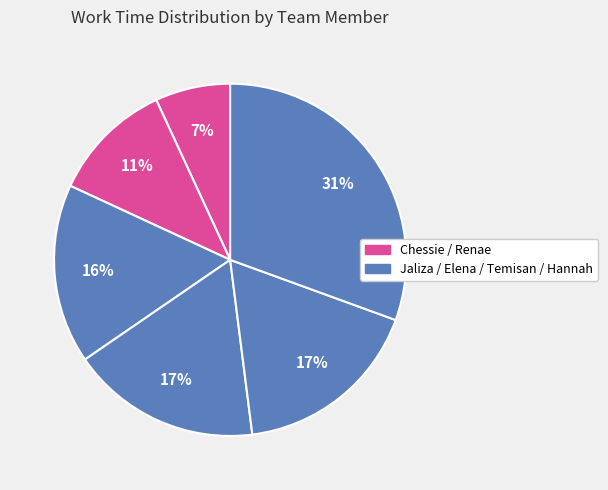

To the nearest percent, what is the average slice percentage?

17%